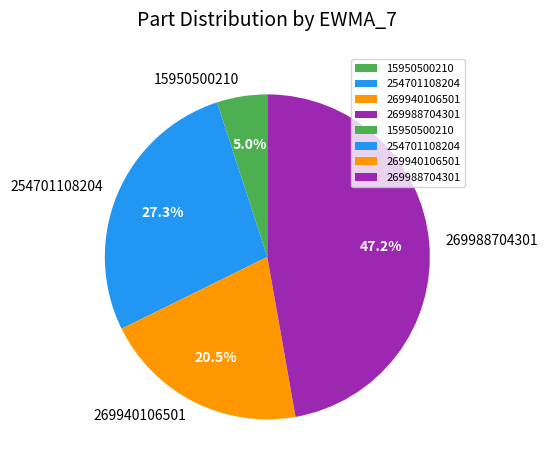

The 254701108204 slice represents 27% of the pie. True or false?

True